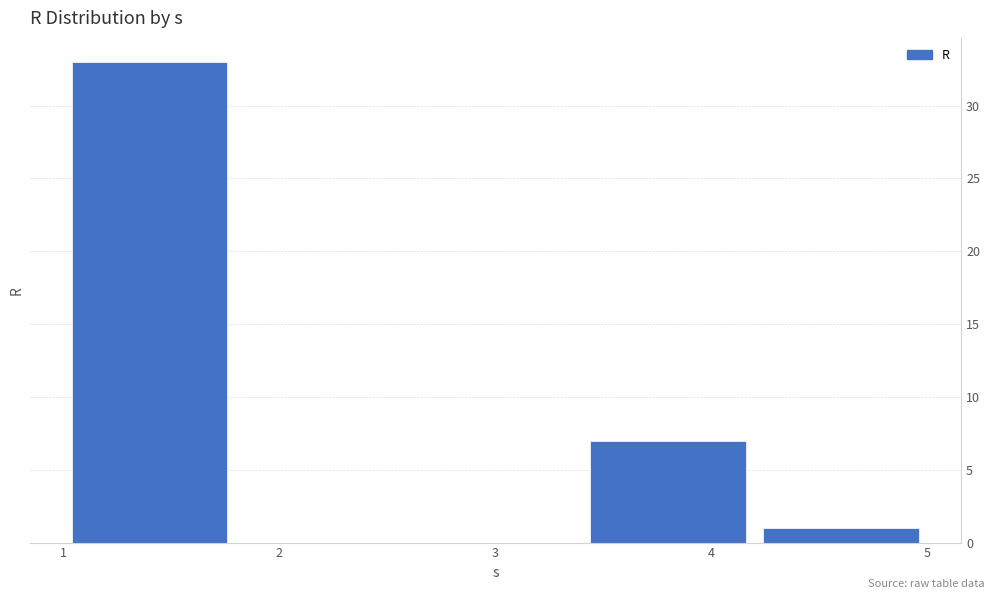

Reading left to right, list every bar in this chart as the range it spans on the x-axis followed by its height. The values are not printed on the chart, so give them approximately, as read against the axis.

1.0 to 1.8: 33
1.8 to 2.6: 0
2.6 to 3.4: 0
3.4 to 4.2: 7
4.2 to 5.0: 1